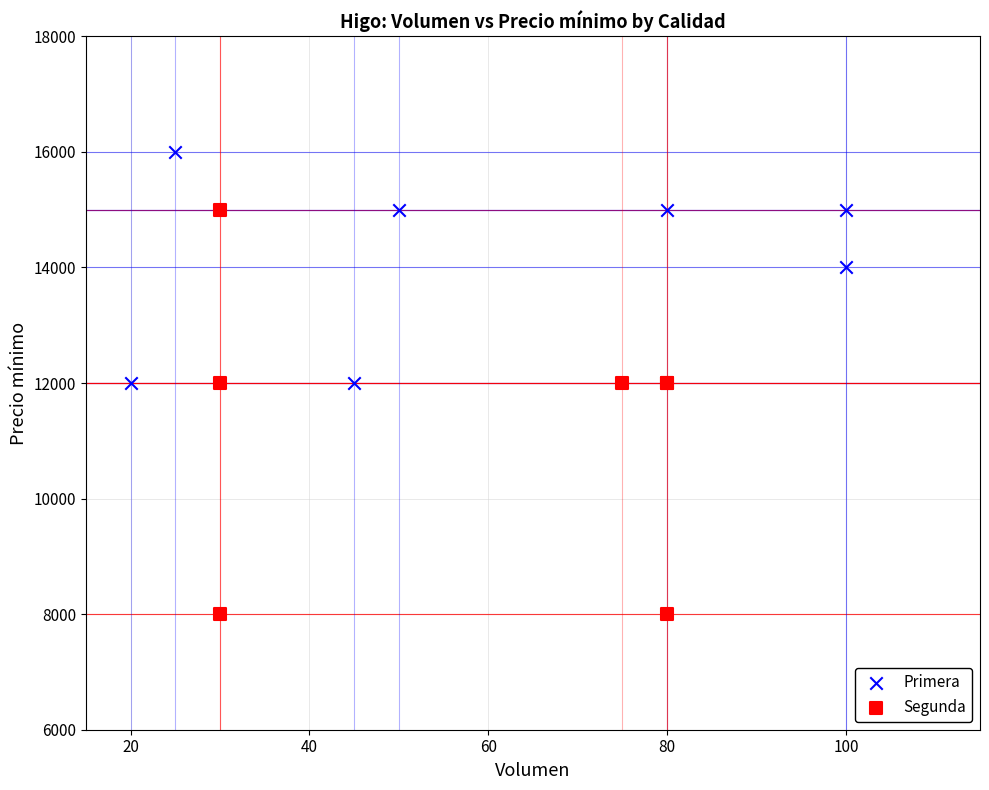

Which series has the widest spread of Y values?

Segunda